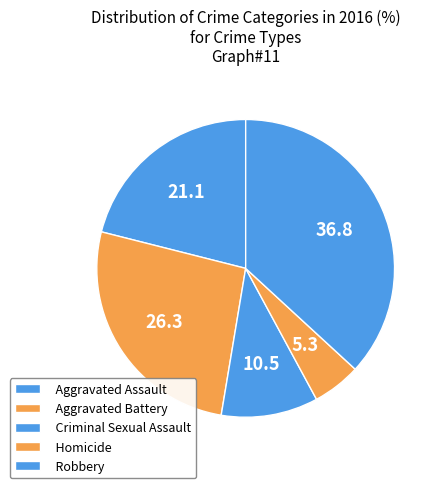

How many slices are in this pie chart?

5